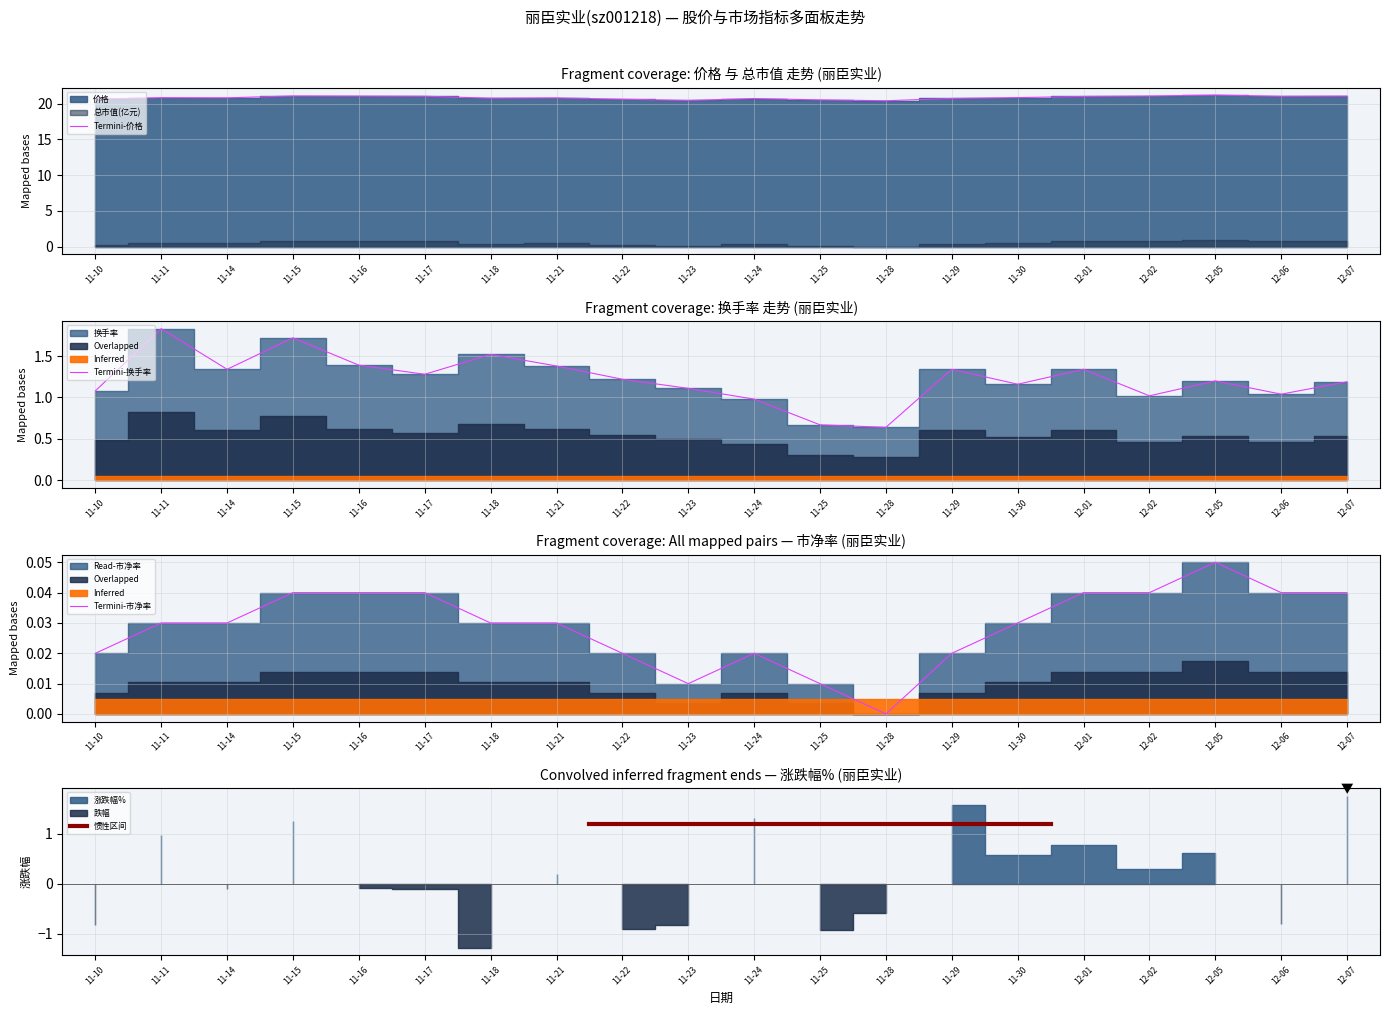

How many lines are shown in the chart?

3